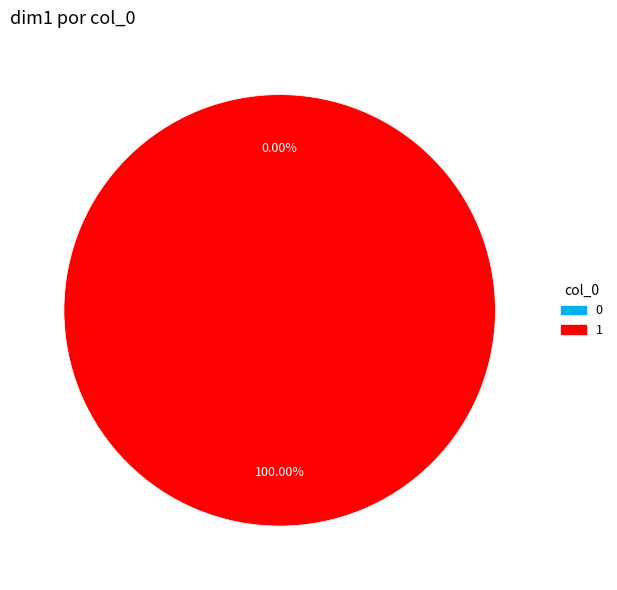

To the nearest percent, what is the difference between the 1 and 0 slice percentages?

100%